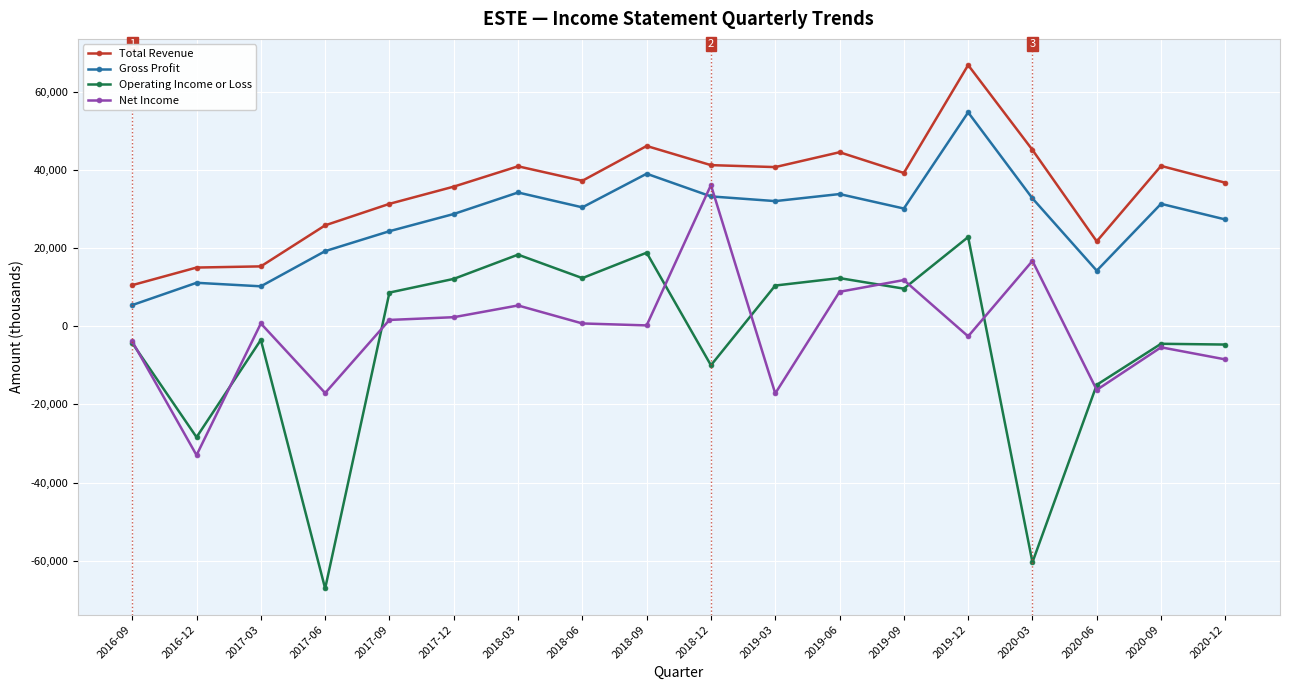

The Total Revenue series shows 44500 at 2019-06. True or false?

True